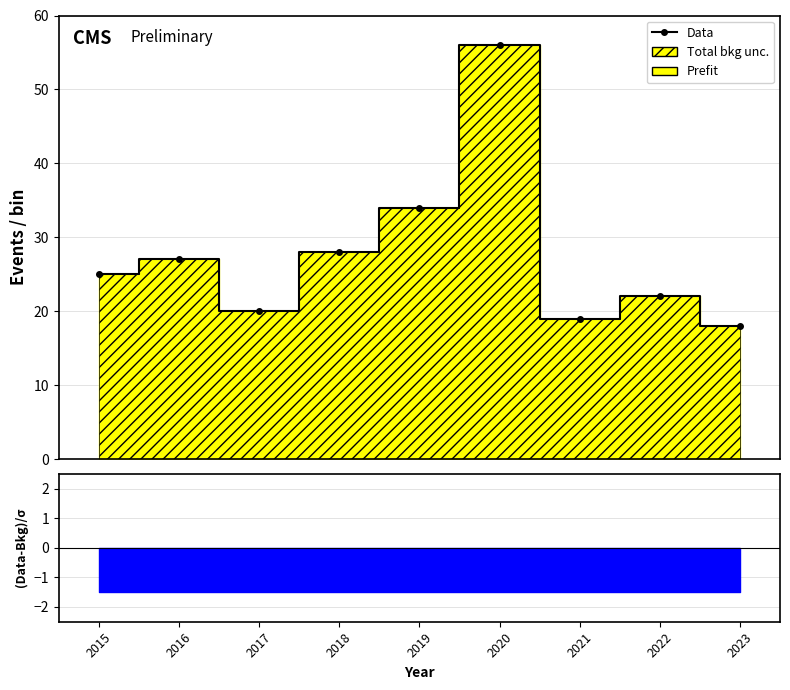

At which label is the value closest to 37?

2019